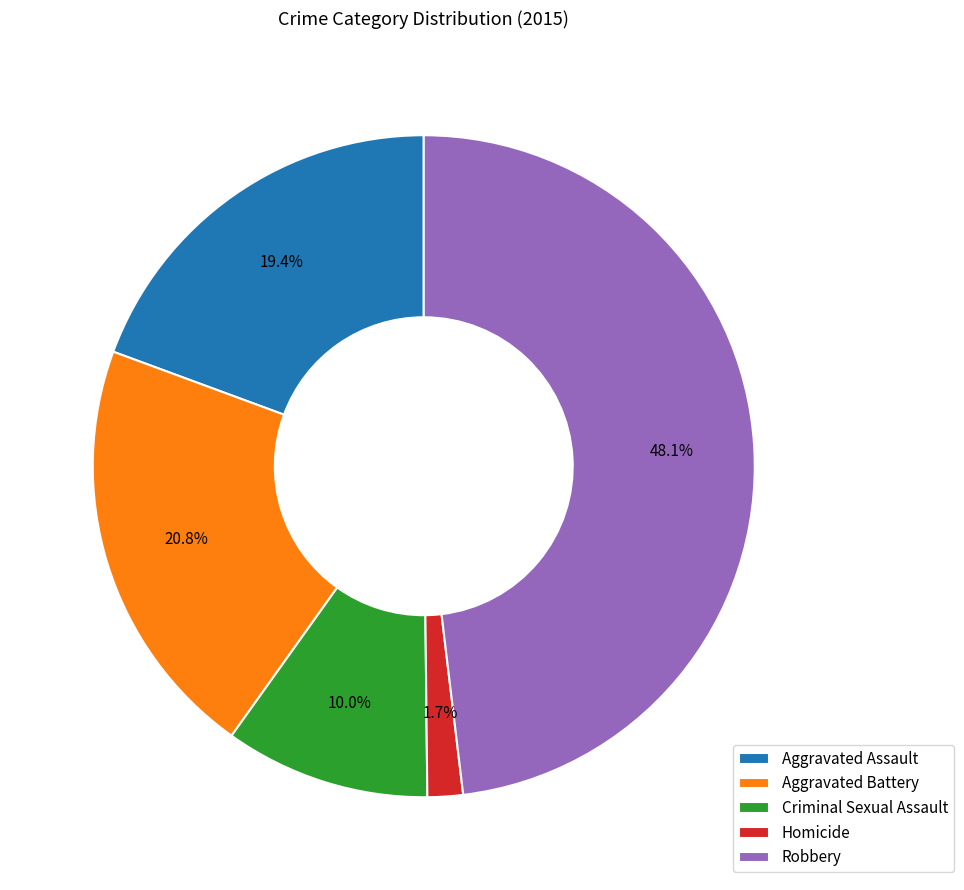

To the nearest percent, what is the difference between the Robbery and Homicide slice percentages?

46%